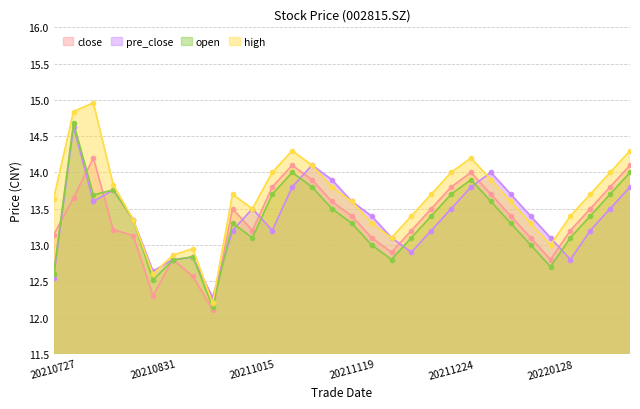

What is the approximate value of open at 20211112?

13.5